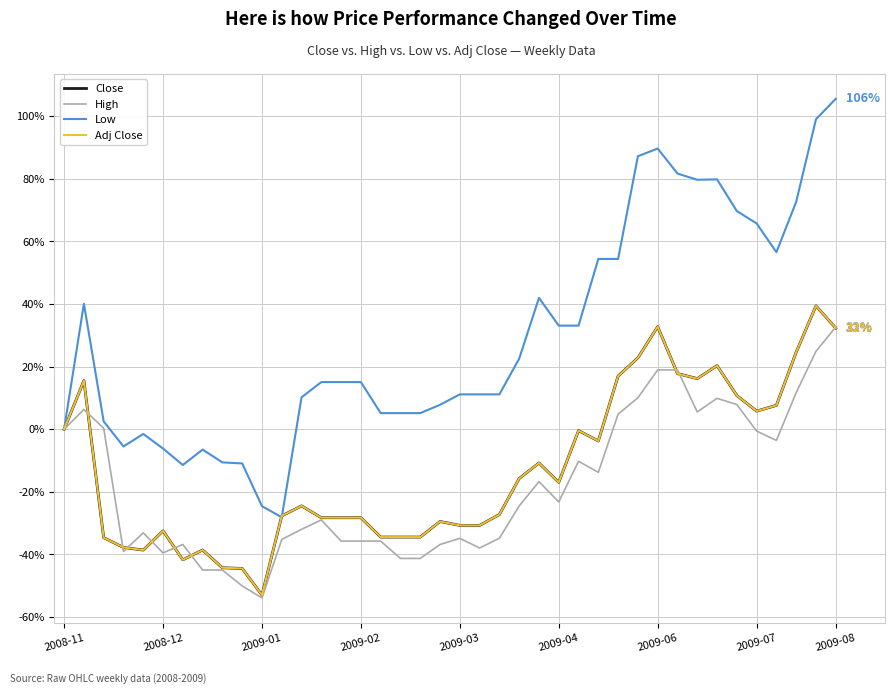

What is the maximum value shown in the chart?

105.6